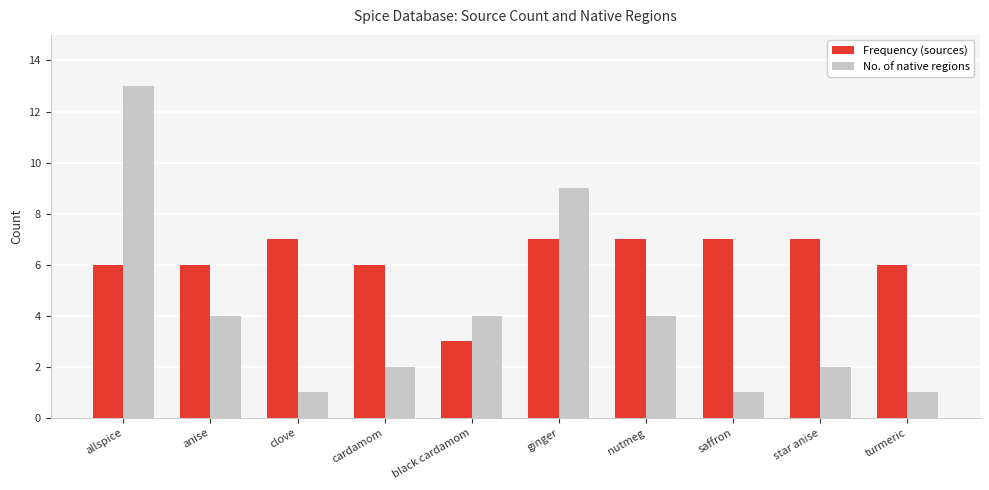

Reading left to right, extract all data points from this chart.

Frequency (sources): 6	6	7	6	3	7	7	7	7	6
No. of native regions: 13	4	1	2	4	9	4	1	2	1